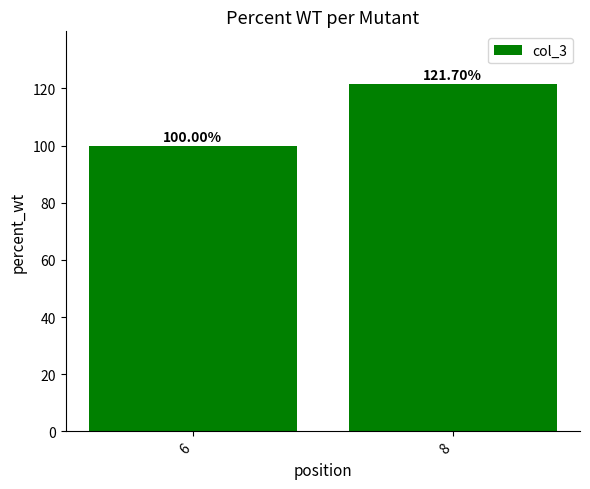

The value at 6 is 61.5. True or false?

False